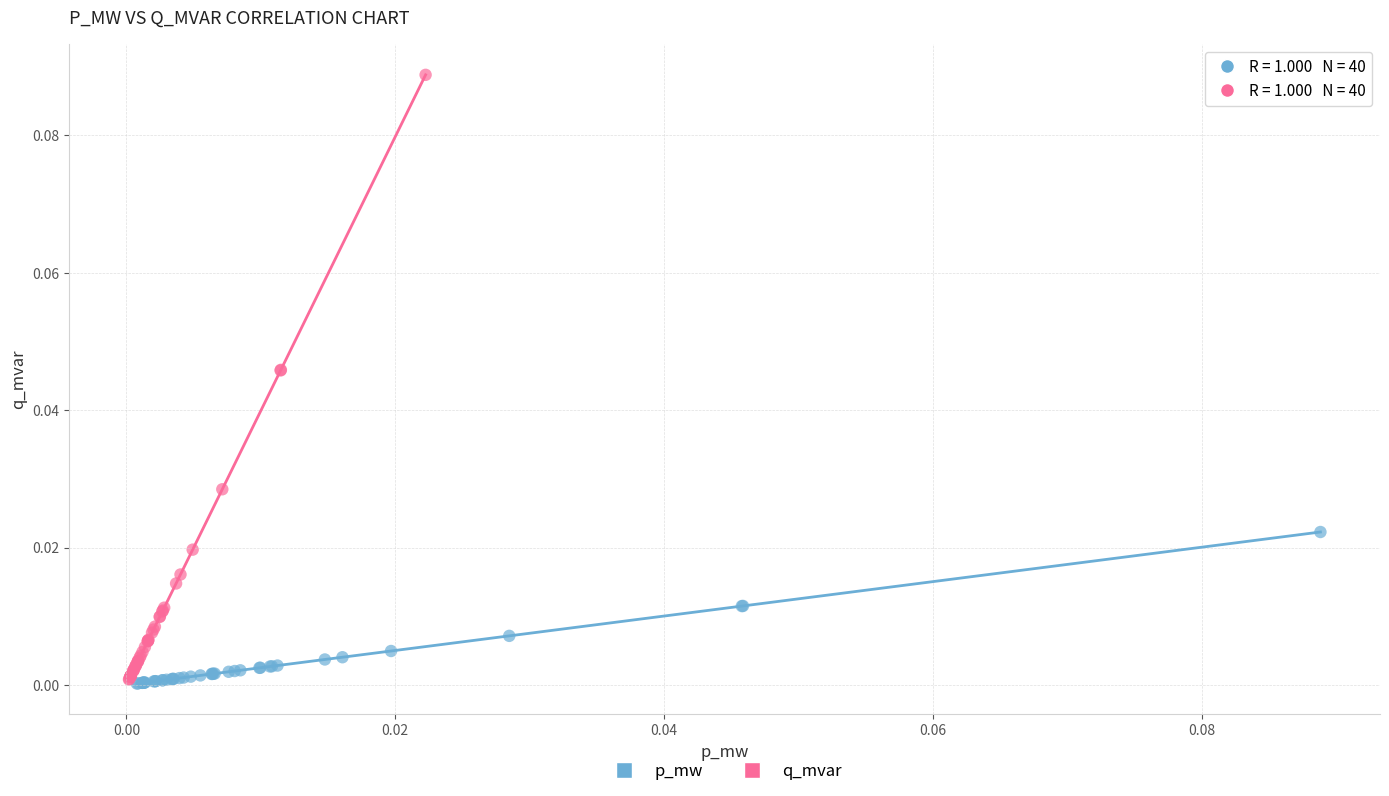

Which series has the largest Y range (max minus min)?

q_mvar